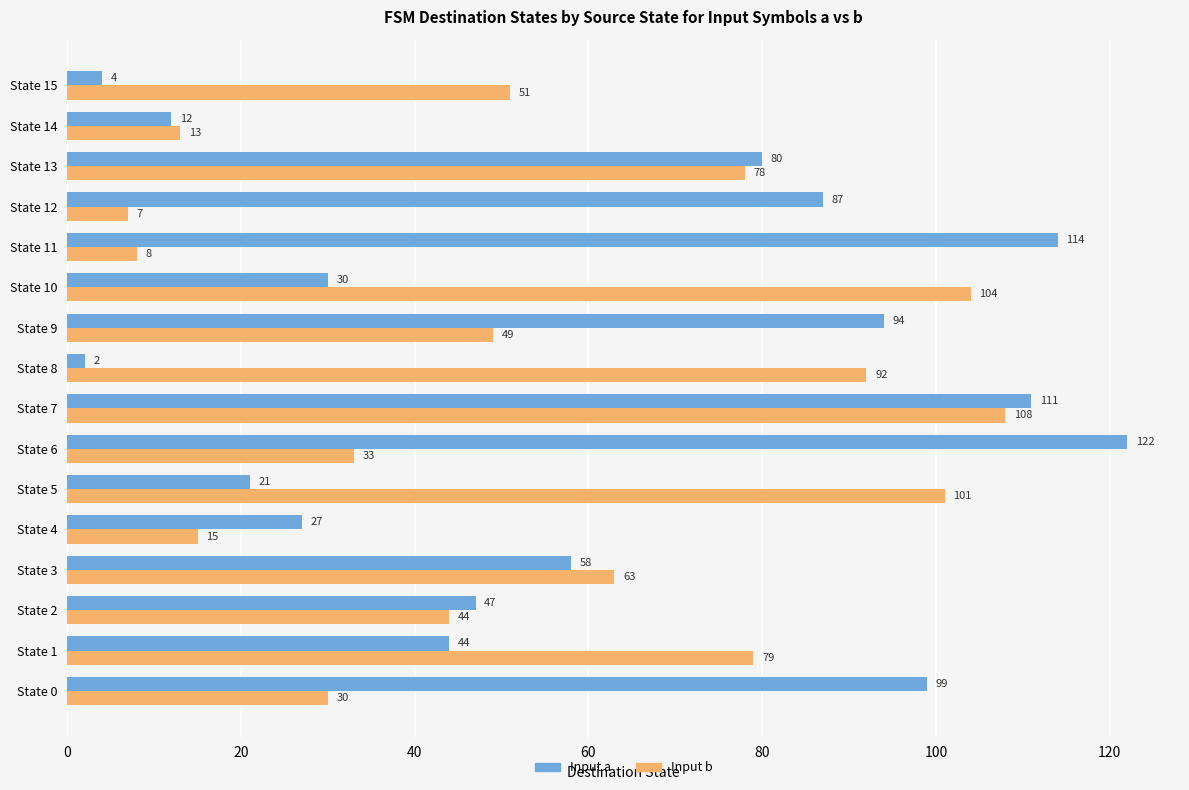

Where is Input a nearest to the value 62?

State 3